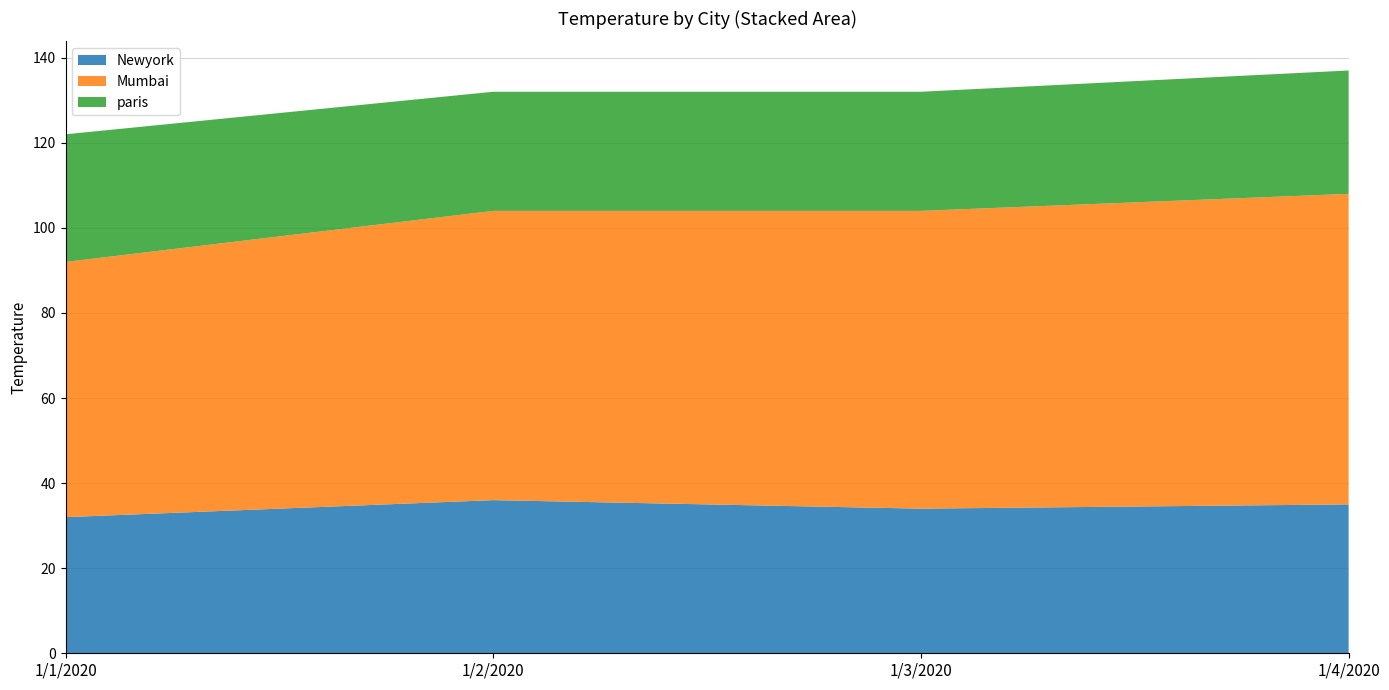

Reading left to right, transcribe all the data shown in this chart.

Newyork: 32	36	34	35
Mumbai: 60	68	70	73
paris: 30	28	28	29